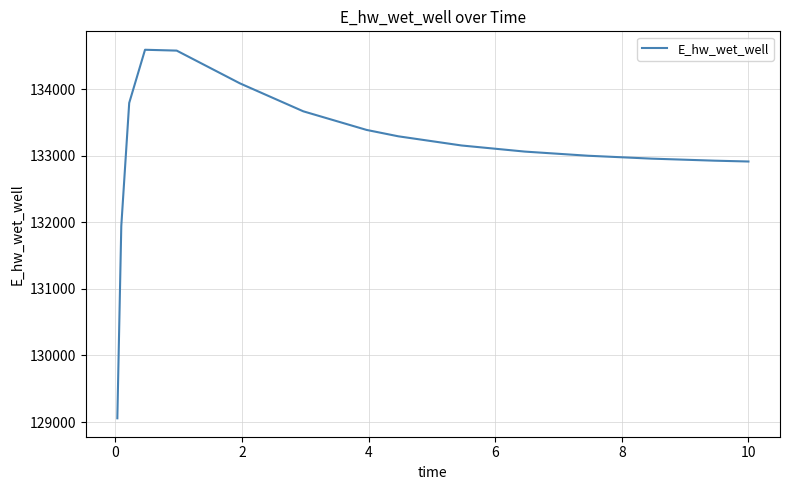

What is the greatest value displayed?

134591.8